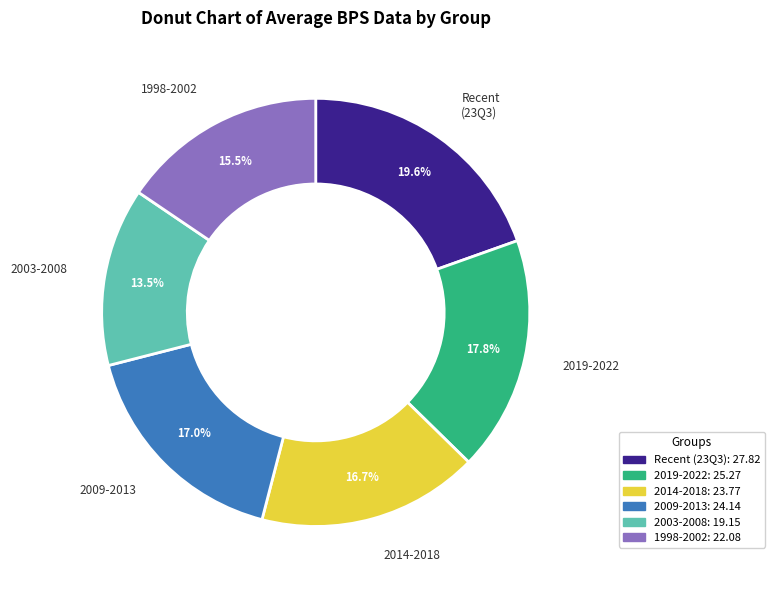

Does any single category account for the majority?

No